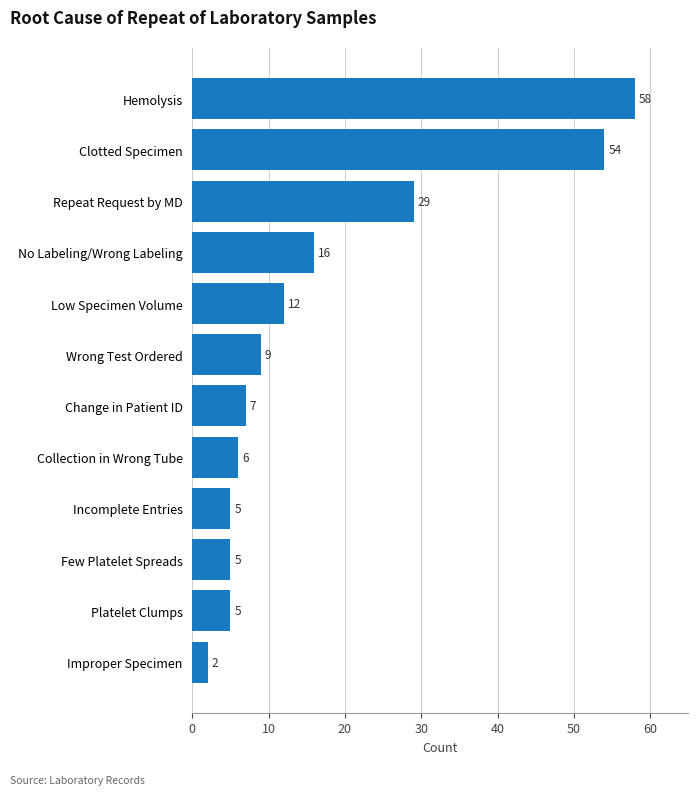

Reading bottom to top, transcribe all the data shown in this chart.

2	5	5	5	6	7	9	12	16	29	54	58